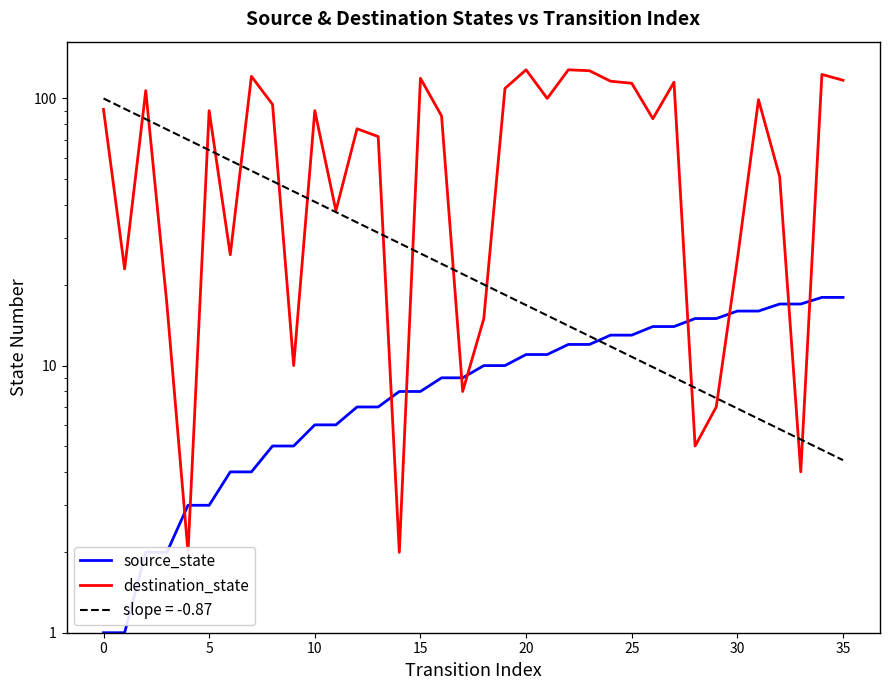

Is this an area chart (filled region under the line)?

No